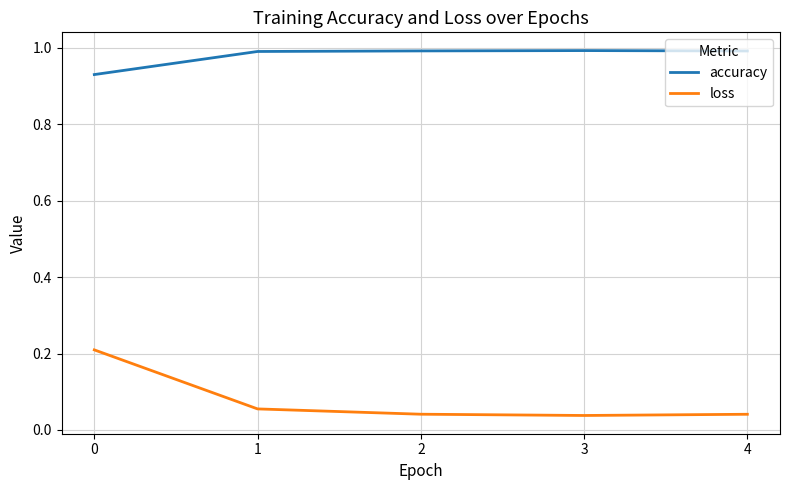

What is the difference between the highest and lowest values at 4?

1.0